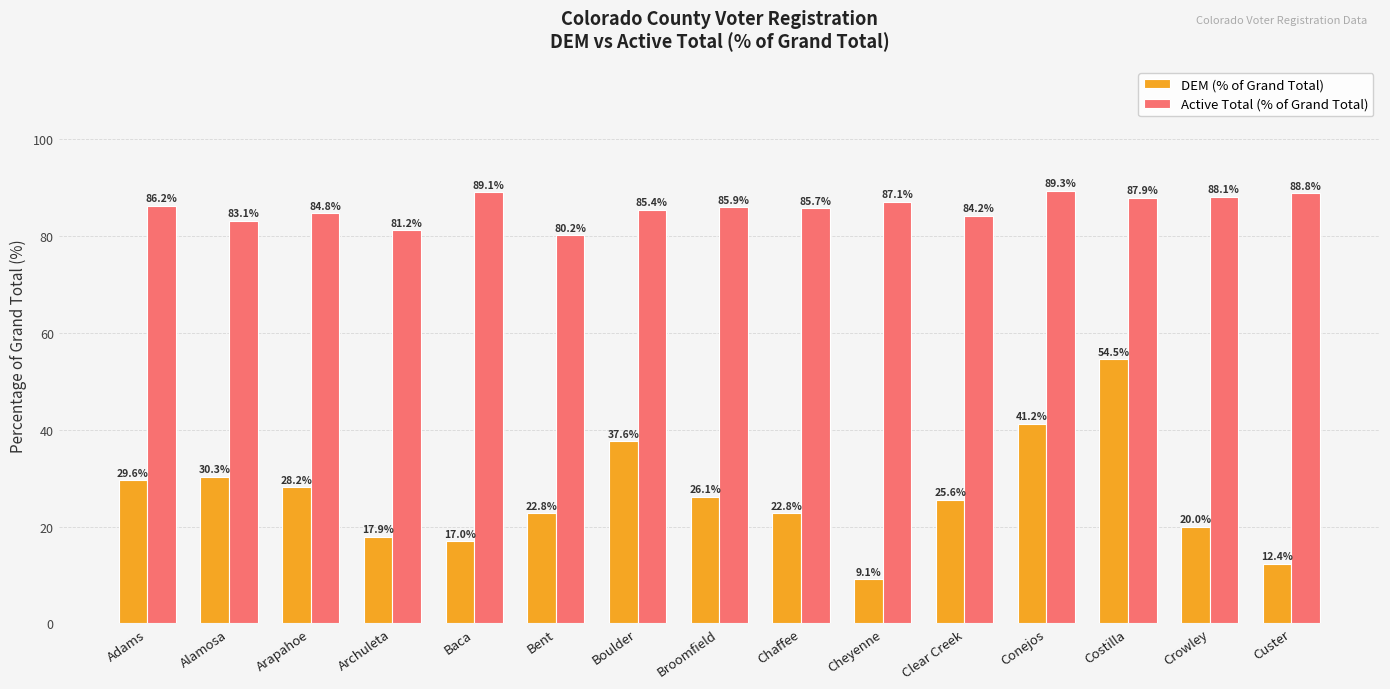

Is it true that Active Total (% of Grand Total) equals 86.2 at Adams?

True